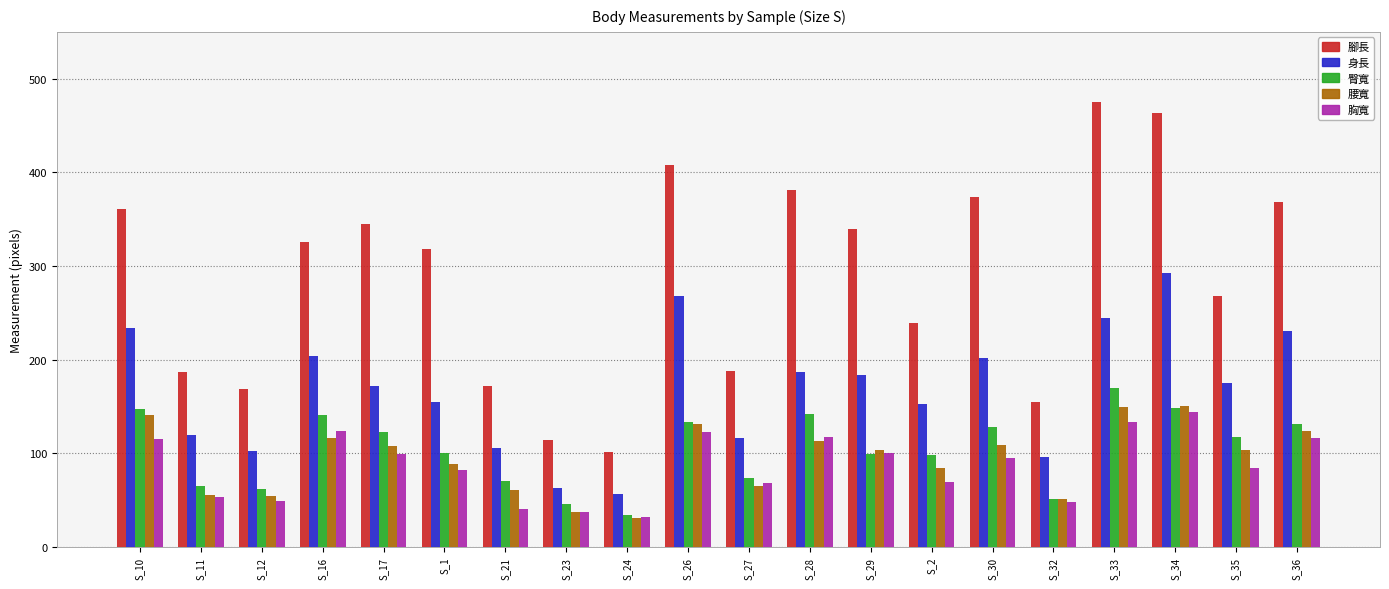

Which series changed the most between S_32 and S_33?

腳長